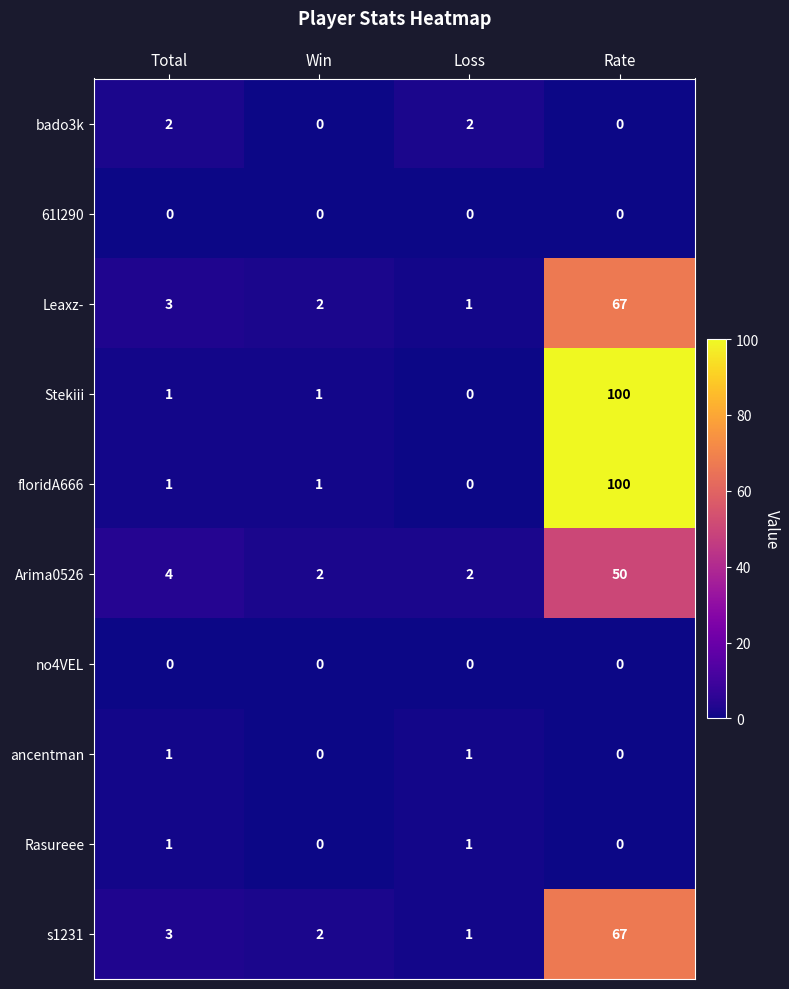

How many distinct data groups are displayed?

10